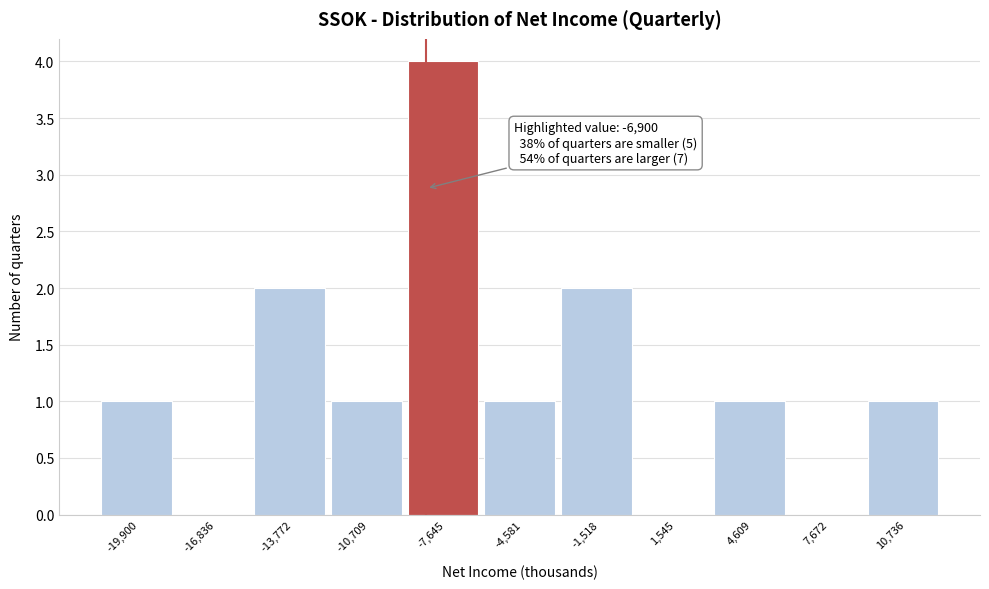

Reading right to left, list all the values displayed in this chart.

10,736=1	7,672=0	4,609=1	1,545=0	-1,518=2	-4,581=1	-7,645=4	-10,709=1	-13,772=2	-16,836=0	-19,900=1